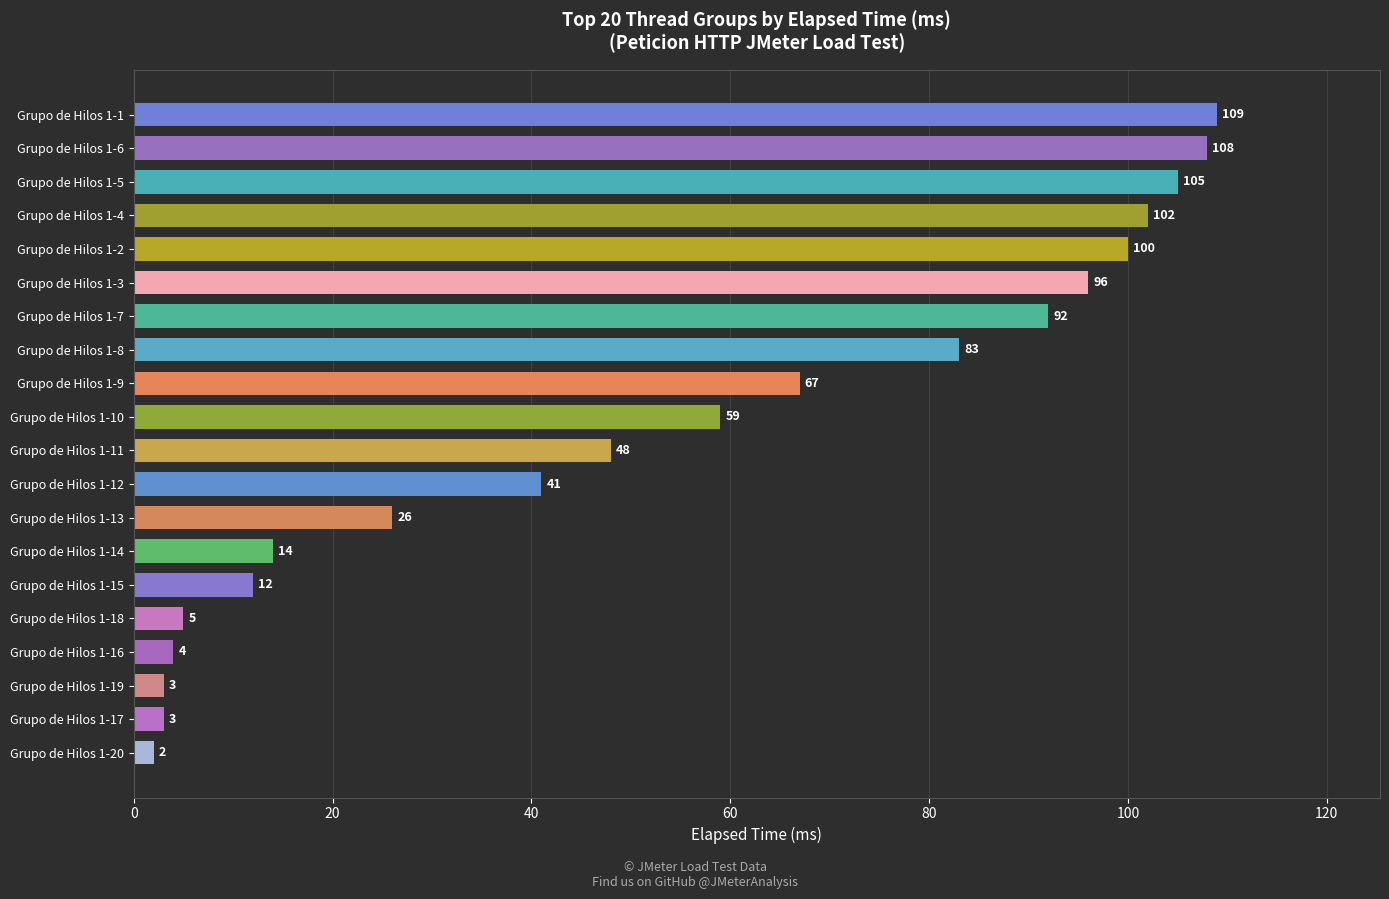

Are the bars grouped side by side (vs. stacked)?

No